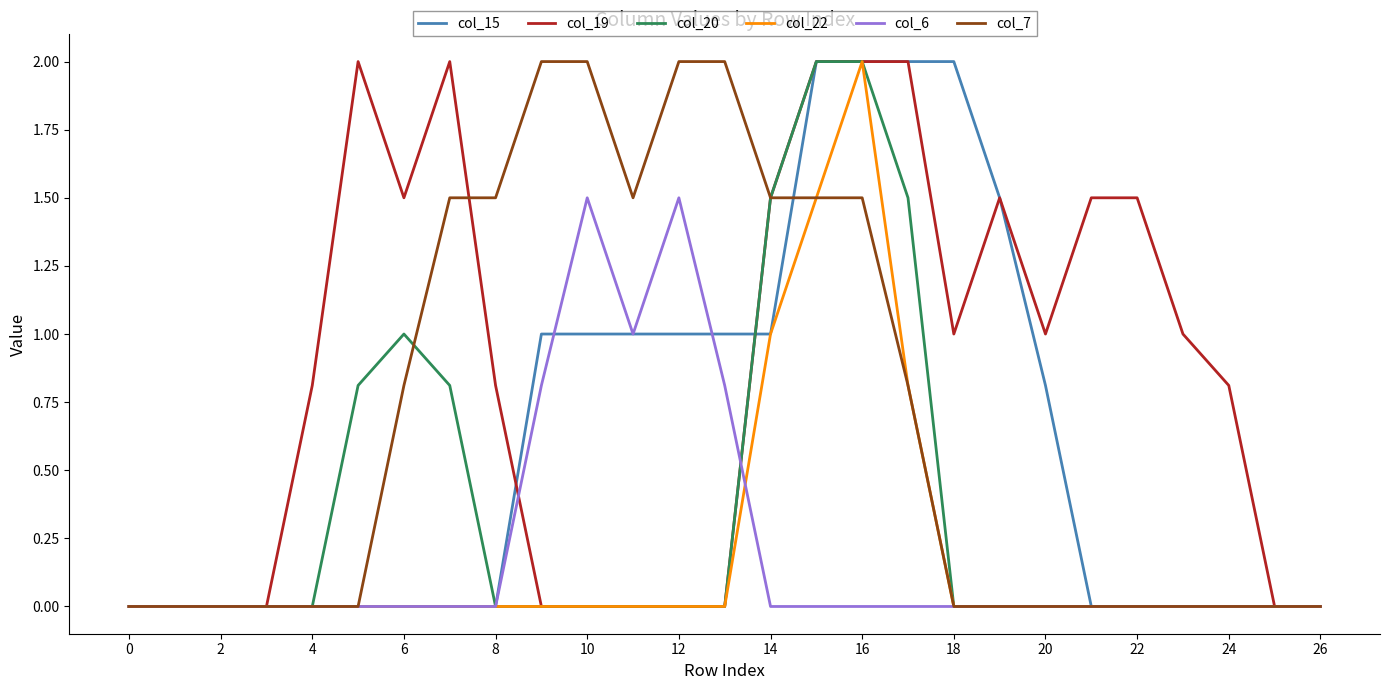

Which series has the largest total across all categories?

col_19